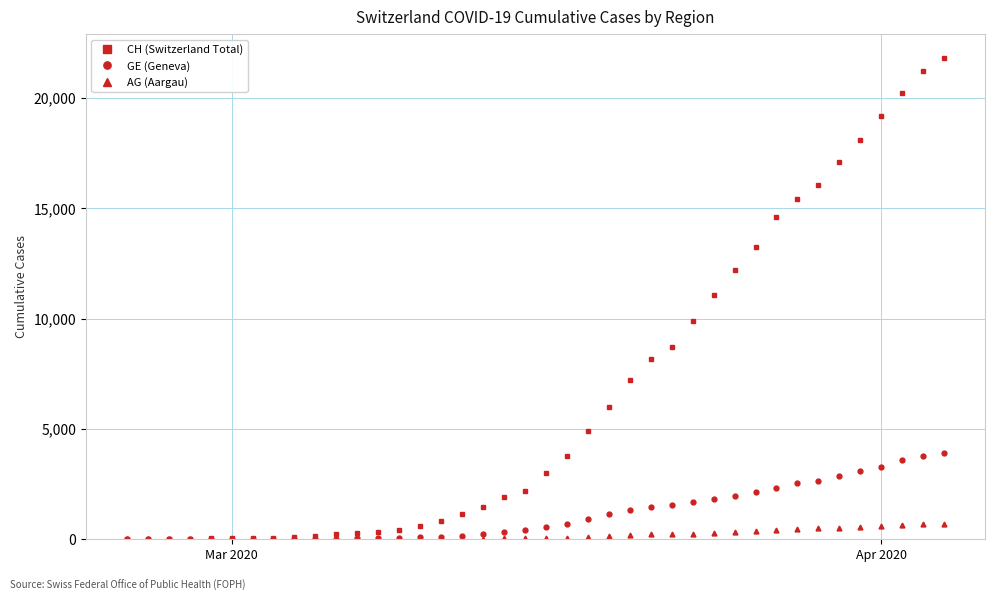

What is the highest value of the CH (Switzerland Total) series?

21815